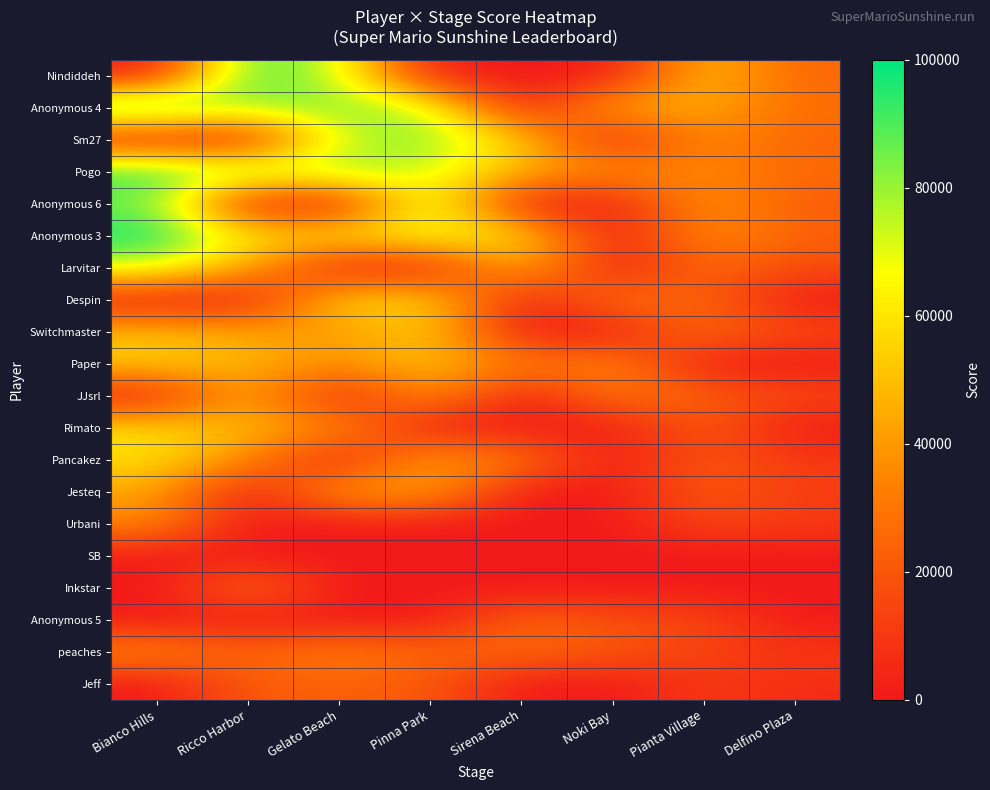

What is the spread (max minus min) of values at Sirena Beach?

60051.6